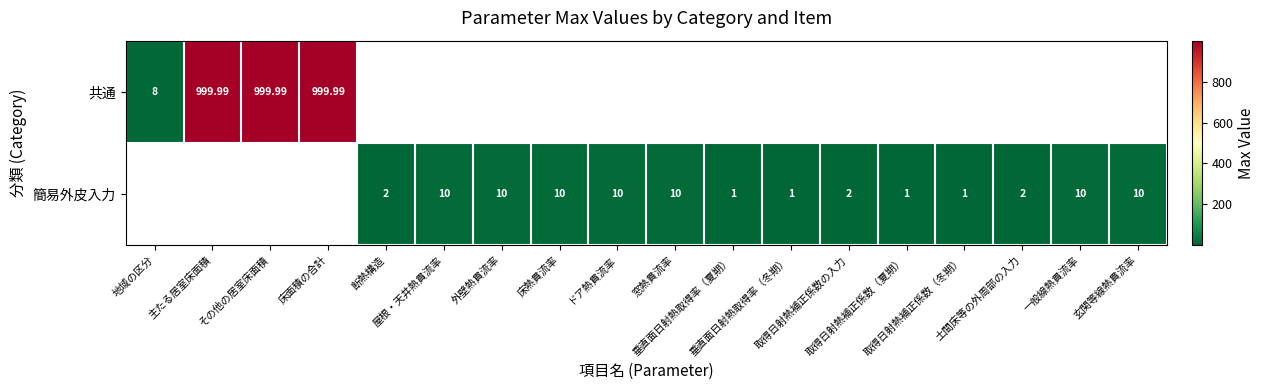

What is the greatest value displayed?

1000.0